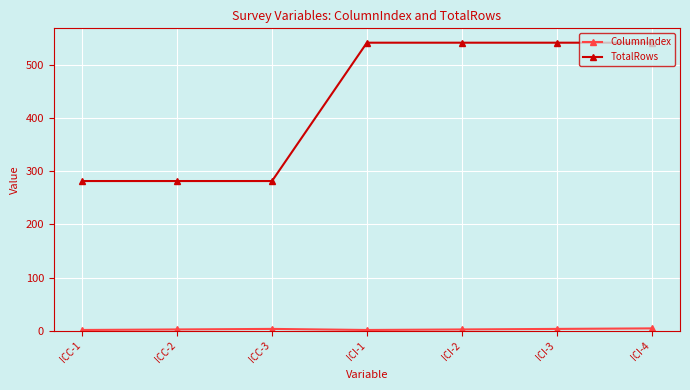

The value of TotalRows at ICC-3 is 282. True or false?

True